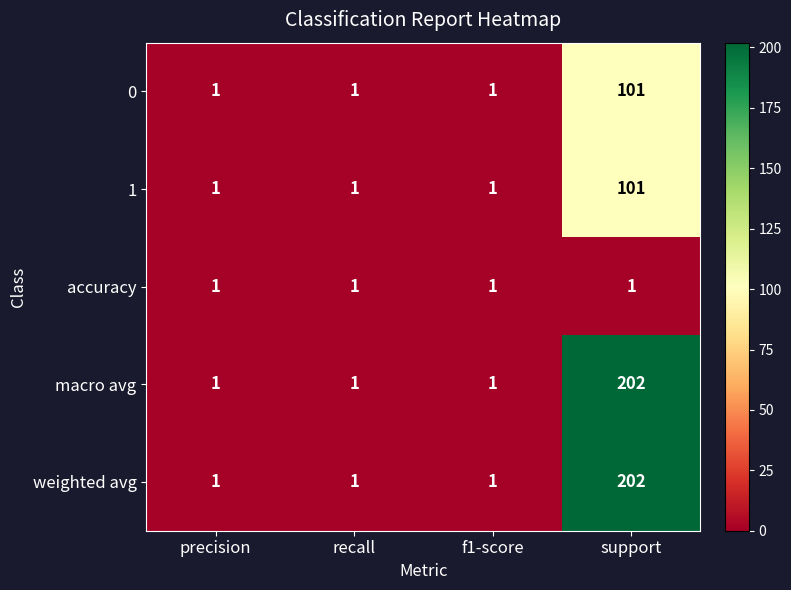

Count the 0 values in the range 1 to 101.

4